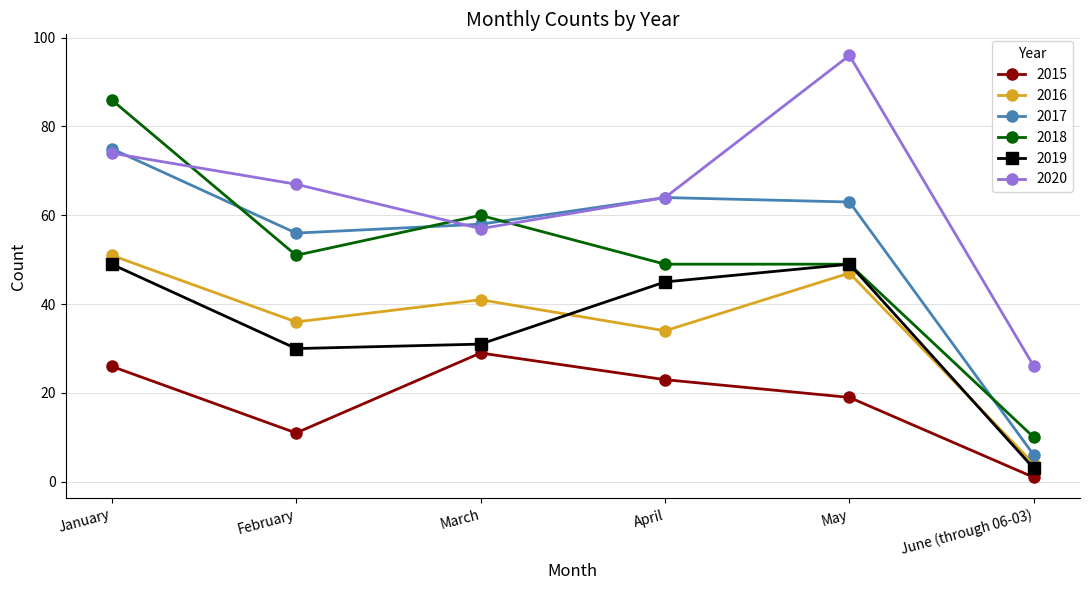

At which label is 2017 closest to 40?

February